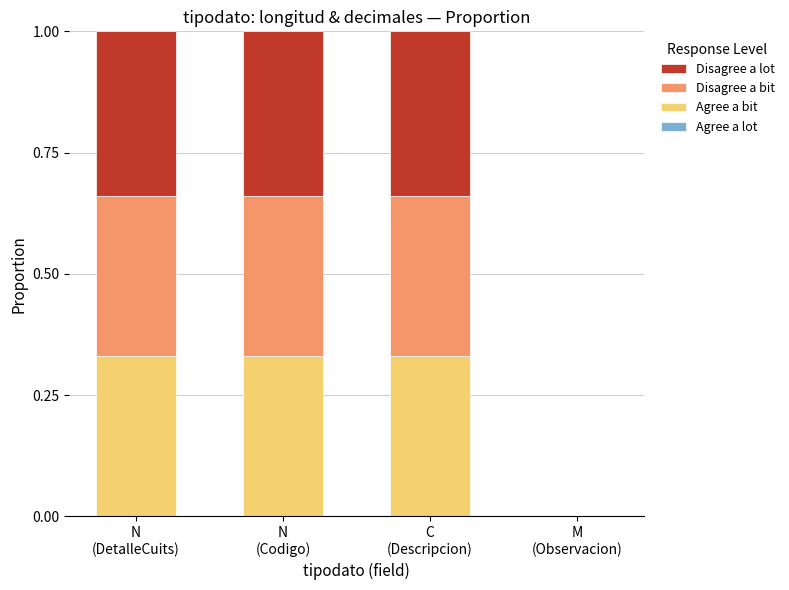

What is the sum of all Agree a bit values?

1.0